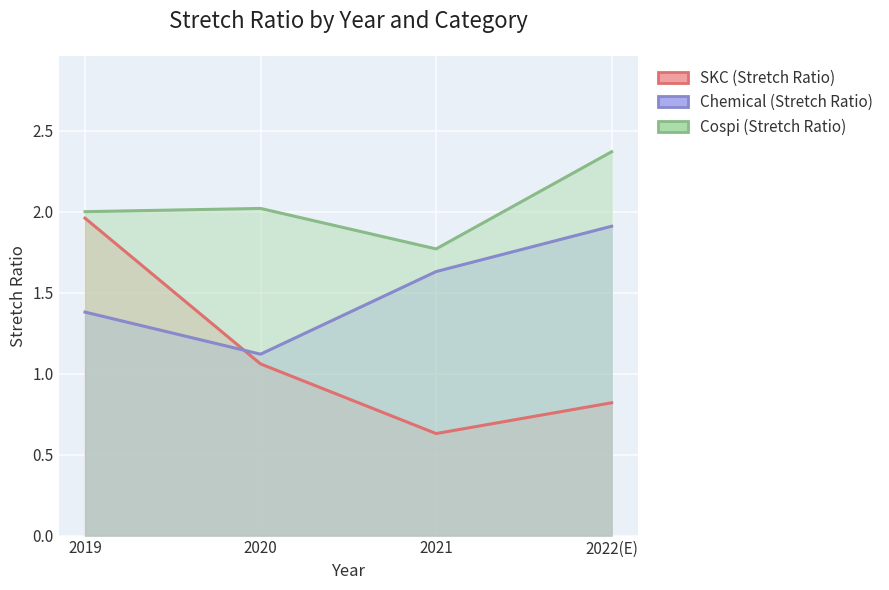

What are all the series names shown in the legend?

SKC (Stretch Ratio), Chemical (Stretch Ratio), Cospi (Stretch Ratio)